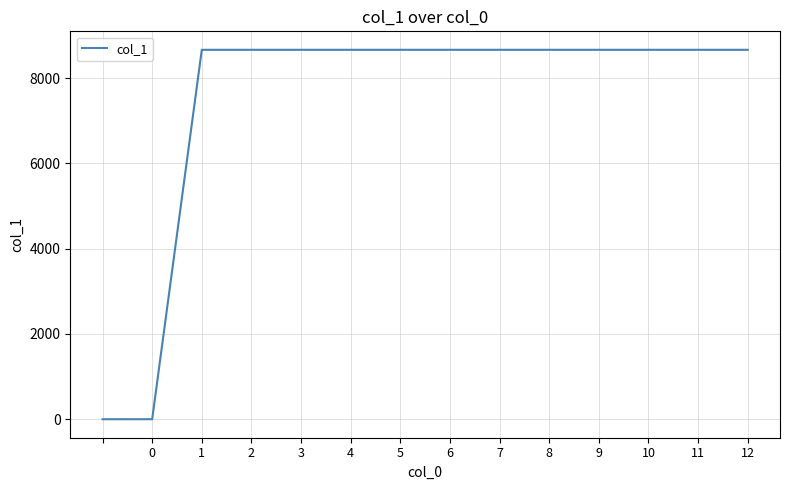

What is the maximum value shown in the chart?

8665